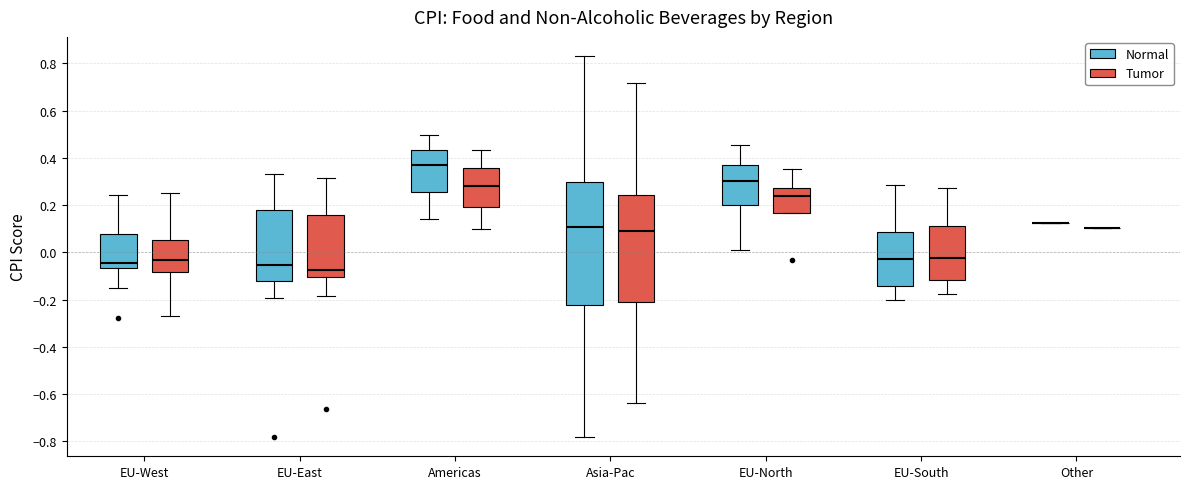

Reading left to right, transcribe this box plot: for each box, give where its median line is, the range the box spans, and where its two whiskers end, as read against the y-axis. The values are not printed on the chart, so give them approximately, as read against the axis.

EU-West (Normal): median -0.04, box -0.06 to 0.08, whiskers -0.16 to 0.24
EU-West (Tumor): median -0.04, box -0.08 to 0.06, whiskers -0.28 to 0.24
EU-East (Normal): median -0.06, box -0.12 to 0.18, whiskers -0.20 to 0.34
EU-East (Tumor): median -0.08, box -0.10 to 0.16, whiskers -0.18 to 0.32
Americas (Normal): median 0.38, box 0.26 to 0.44, whiskers 0.14 to 0.50
Americas (Tumor): median 0.28, box 0.18 to 0.36, whiskers 0.10 to 0.44
Asia-Pac (Normal): median 0.10, box -0.22 to 0.30, whiskers -0.78 to 0.84
Asia-Pac (Tumor): median 0.08, box -0.22 to 0.24, whiskers -0.64 to 0.72
EU-North (Normal): median 0.30, box 0.20 to 0.36, whiskers 0.02 to 0.46
EU-North (Tumor): median 0.24, box 0.16 to 0.28, whiskers 0.16 to 0.36
EU-South (Normal): median -0.02, box -0.14 to 0.08, whiskers -0.20 to 0.28
EU-South (Tumor): median -0.02, box -0.12 to 0.12, whiskers -0.18 to 0.28
Other (Normal): box collapsed to a line at 0.12, whiskers 0.12 to 0.12
Other (Tumor): box collapsed to a line at 0.10, whiskers 0.10 to 0.10